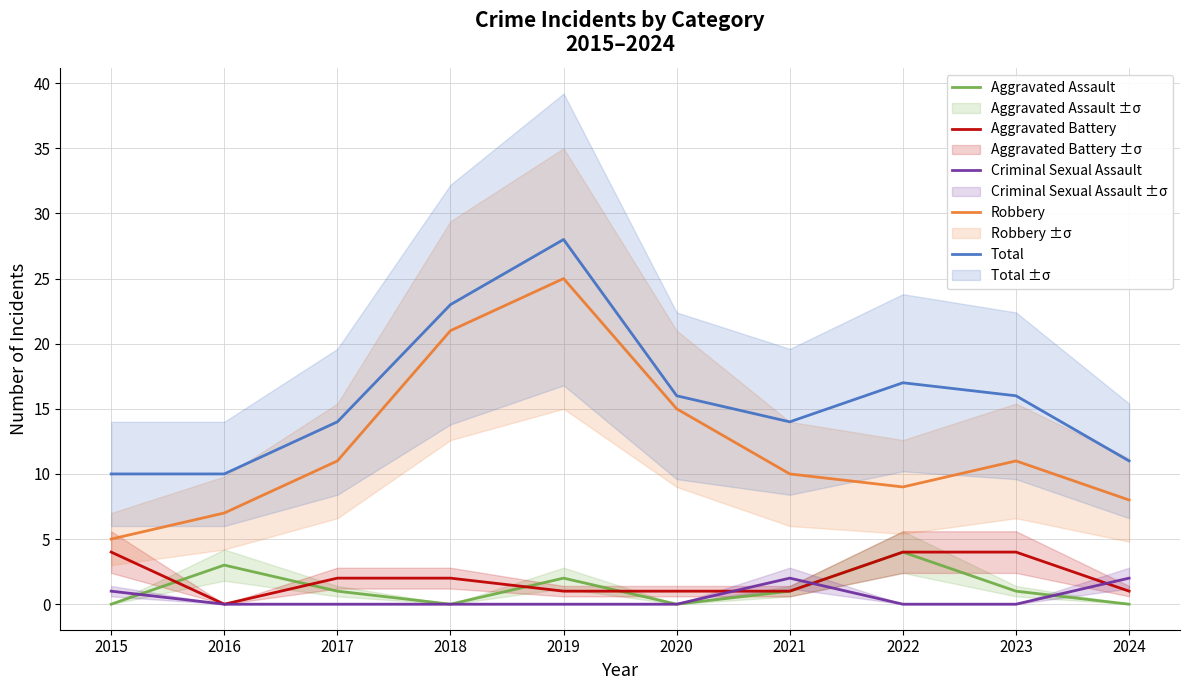

Where is the first local minimum for Aggravated Assault?

2018